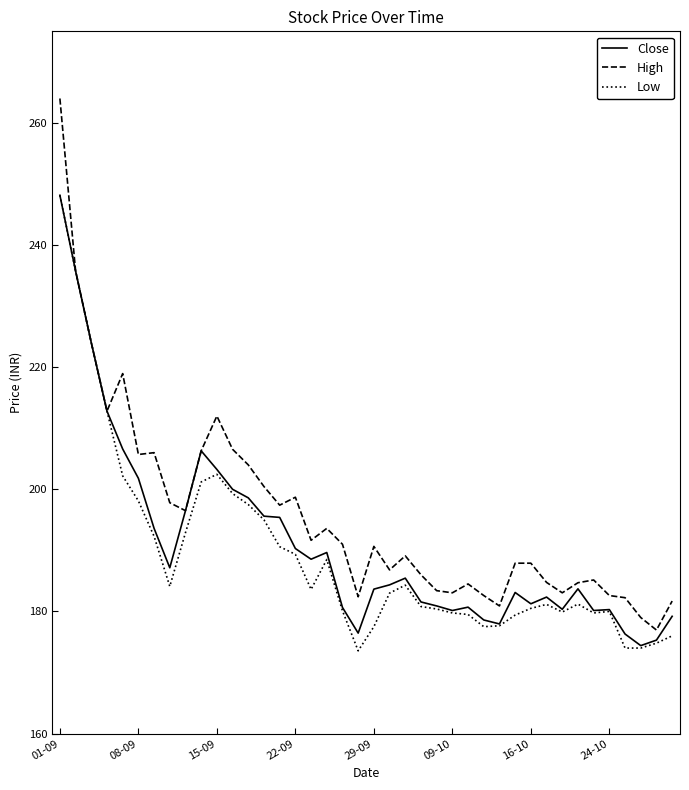

Which series has the largest total across all categories?

High